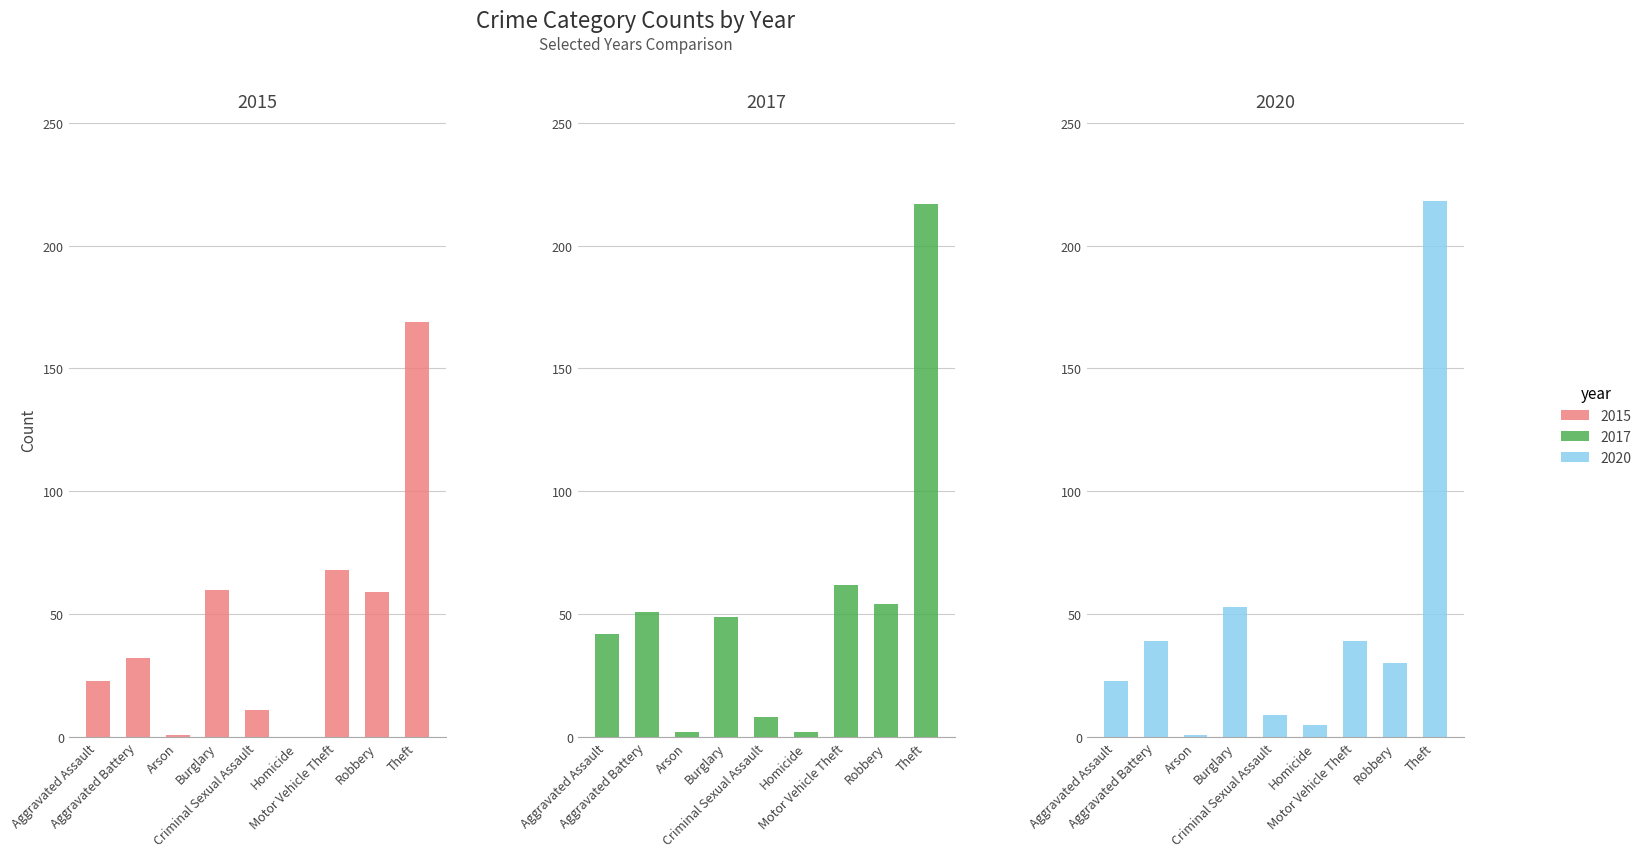

How many bars are there in each group?

3